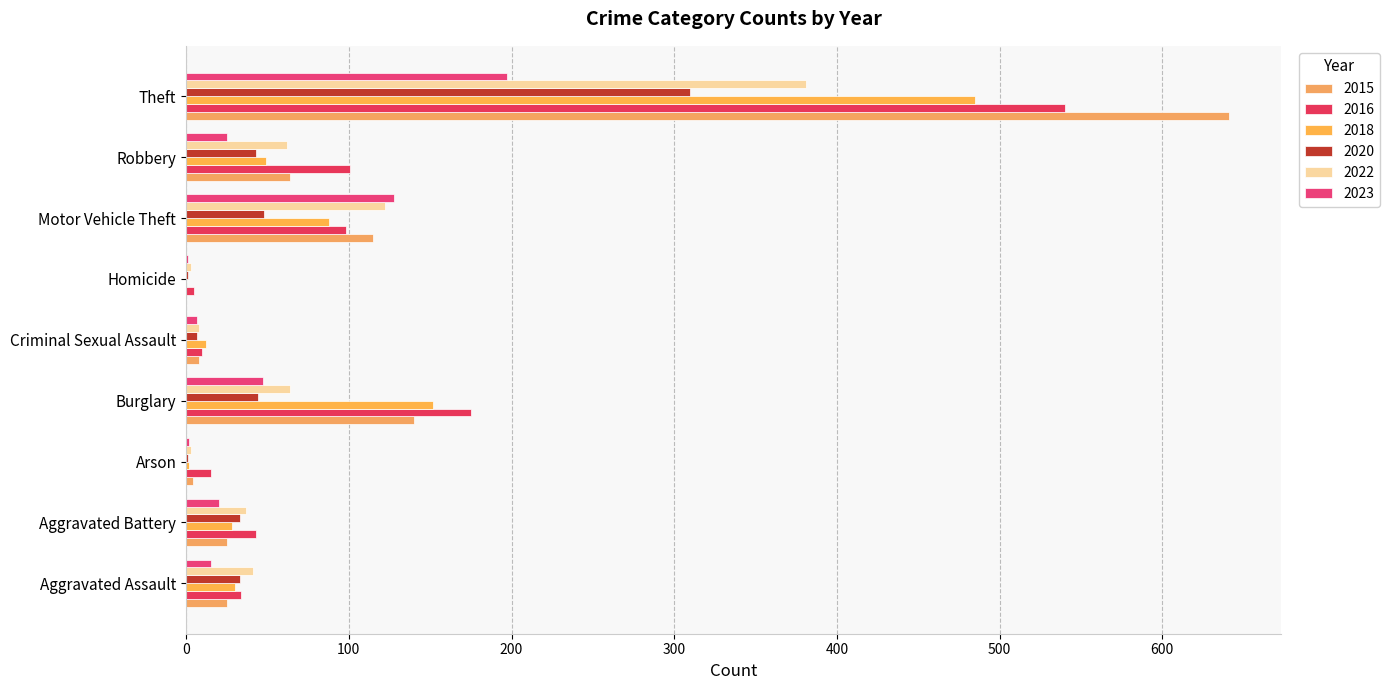

Count the number of data series in this chart.

6